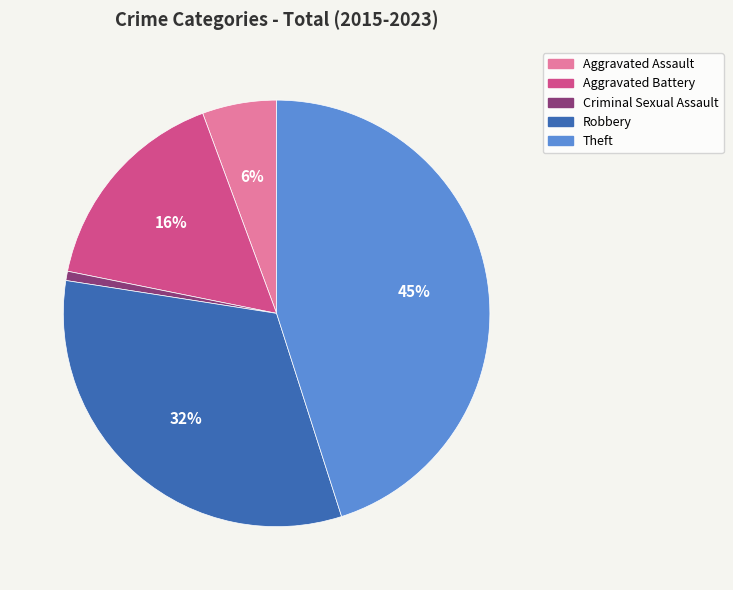

Which has a higher value, Criminal Sexual Assault or Robbery?

Robbery